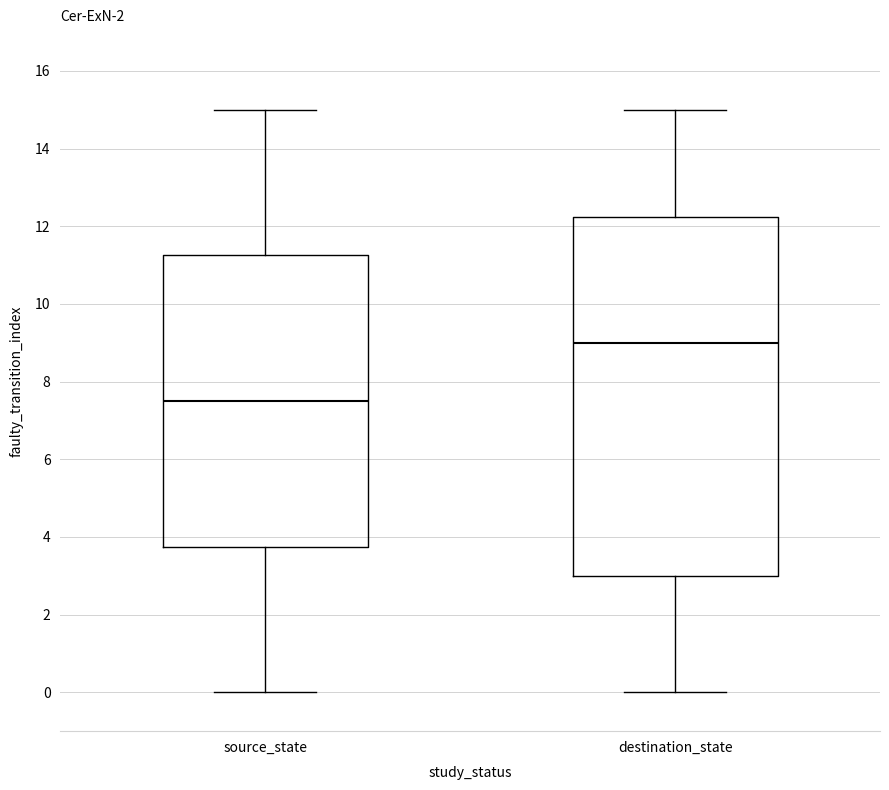

Where is the upper edge of the box for destination_state on the y-axis? The values are not printed on the chart, so give them approximately, as read against the axis.

12.2